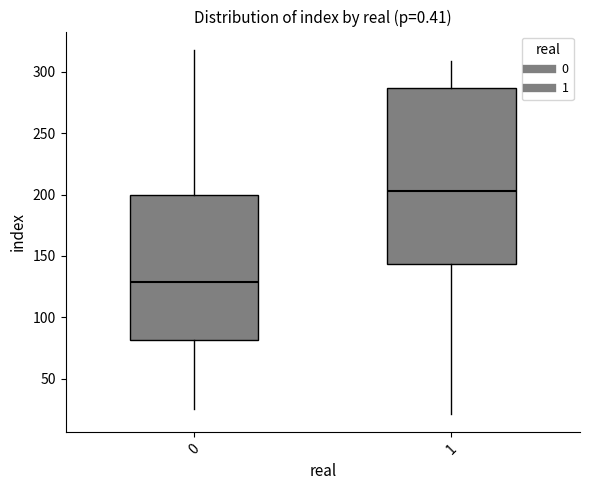

Which box is the tallest, from its lower edge to its upper edge?

1